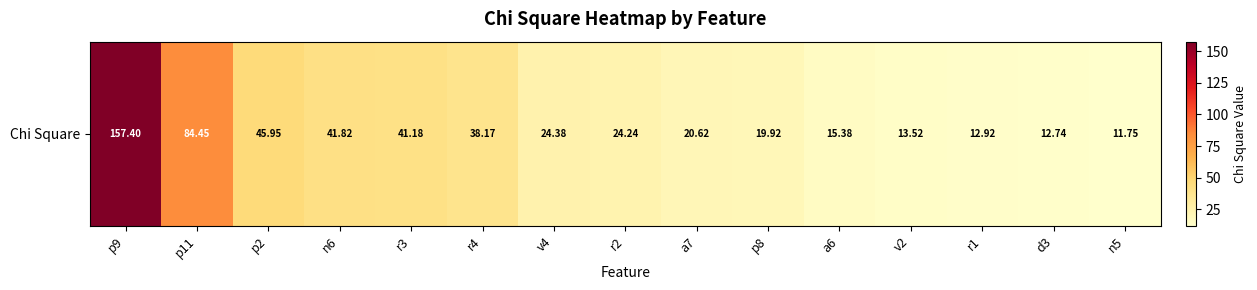

Read the value at v2.

13.5